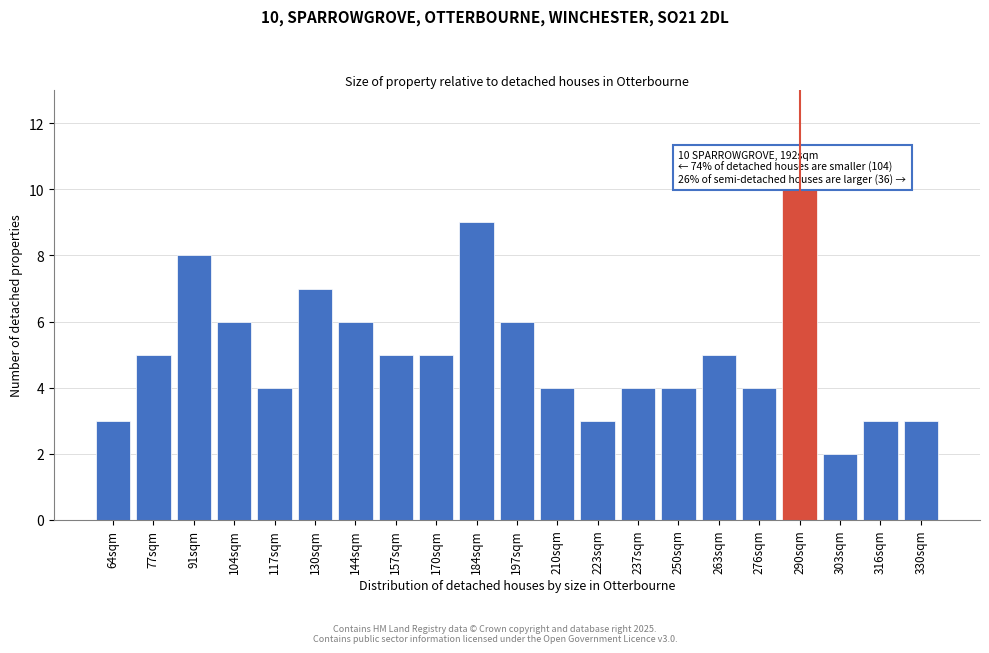

Reading left to right, what are all the values shown in this chart?

3	5	8	6	4	7	6	5	5	9	6	4	3	4	4	5	4	10	2	3	3